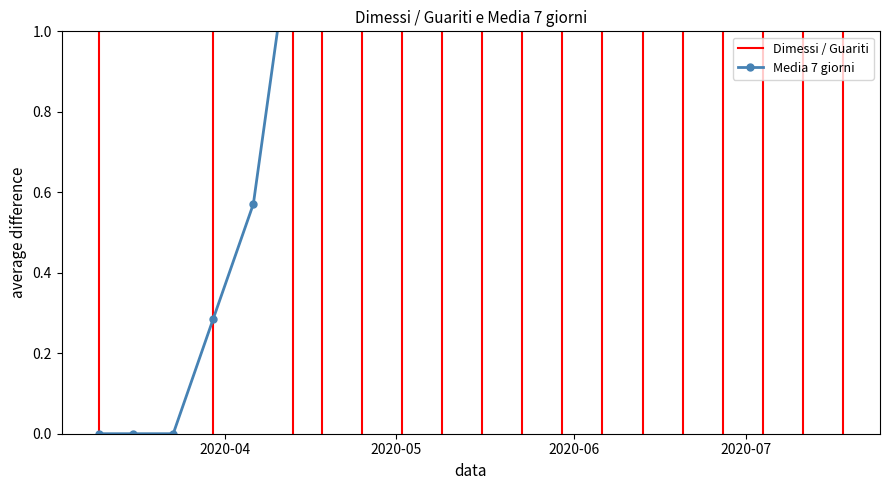

What is the greatest value displayed?

2.7